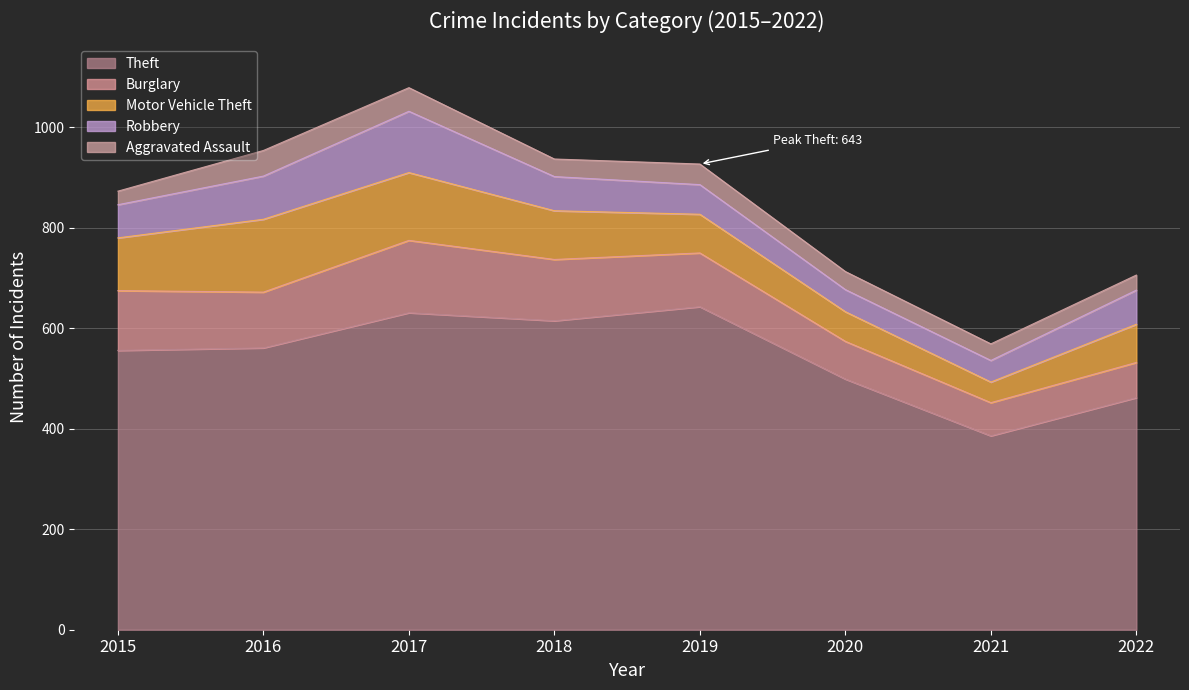

Read the Robbery value at 2020.

44